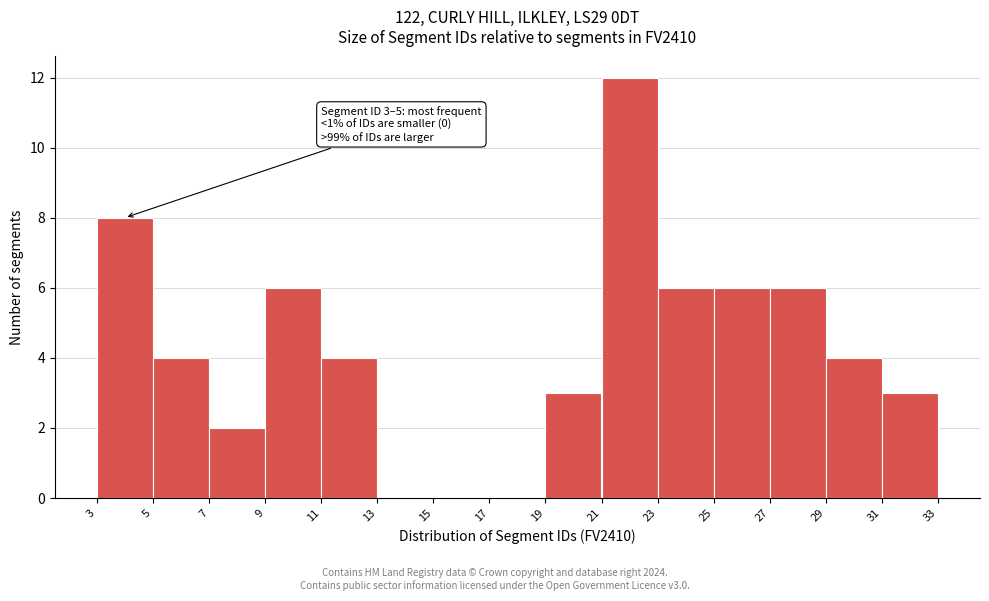

Over which range of the x-axis is the bar tallest?

21 to 23